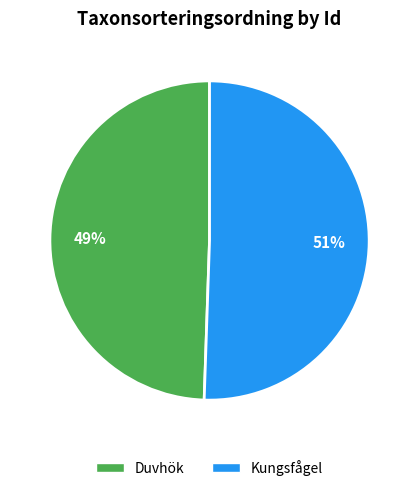

To the nearest percent, what is the average slice percentage?

50%